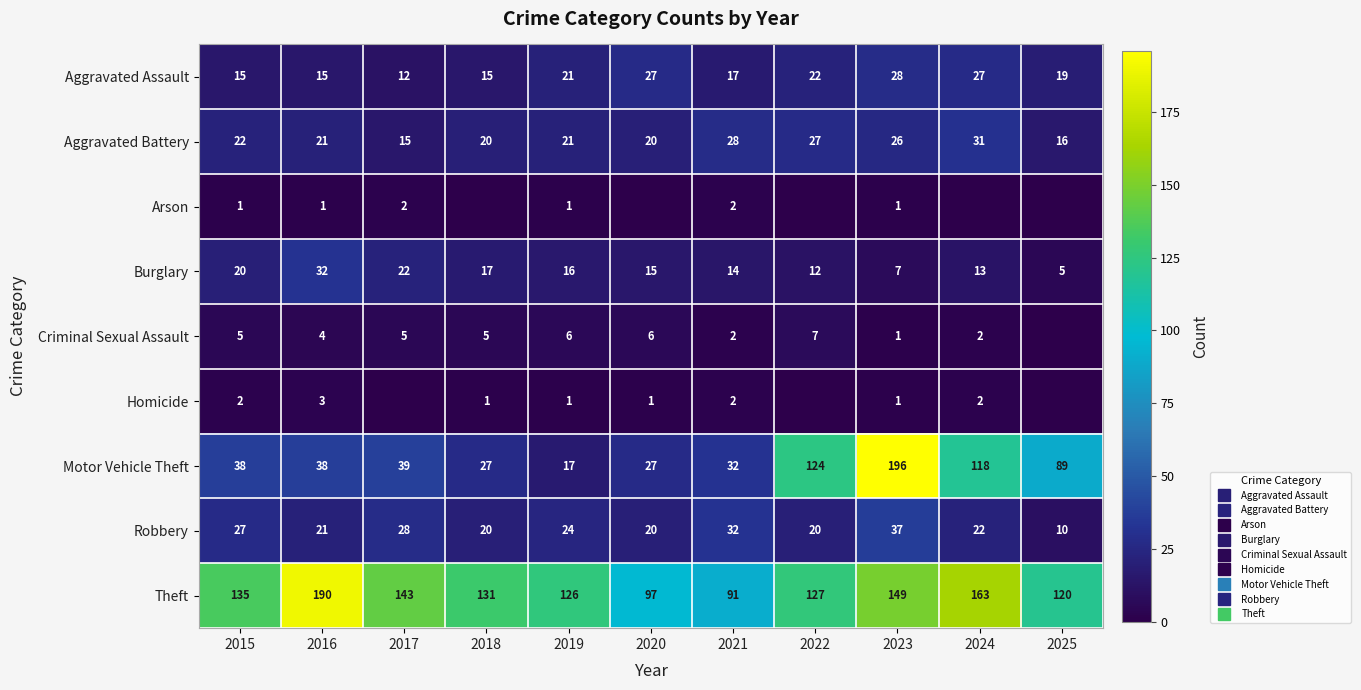

Which label corresponds to the smallest value in the chart?

2018